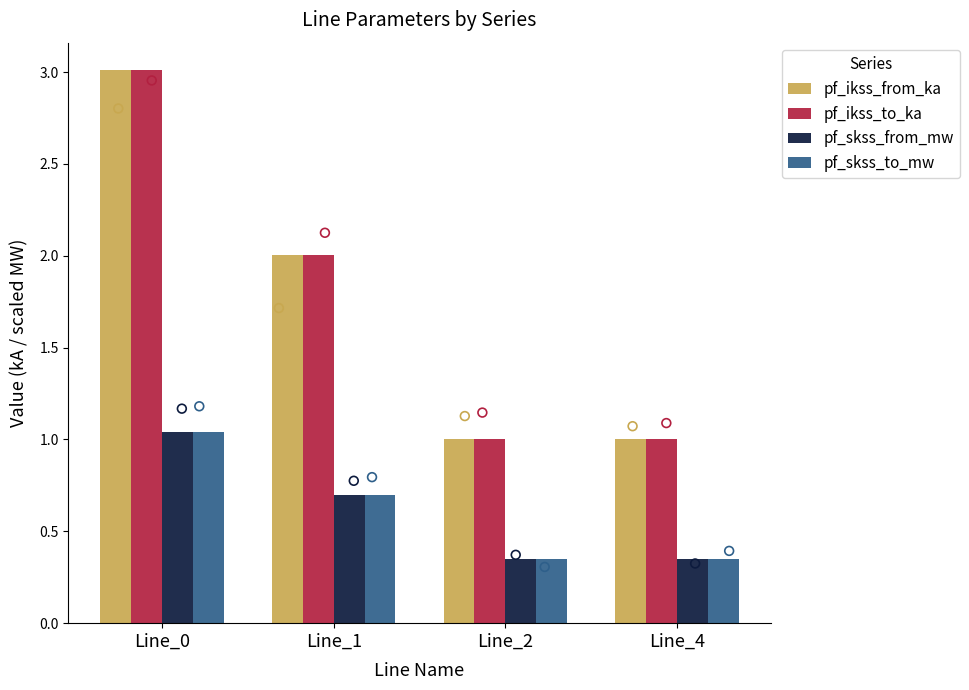

Which series has the largest Y range (max minus min)?

pf_ikss_from_ka